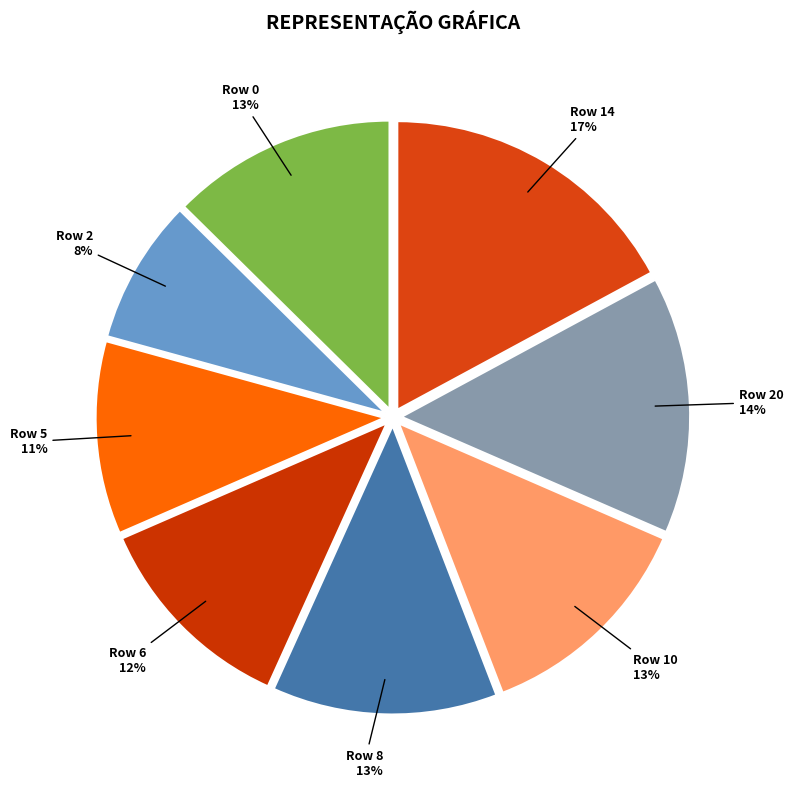

To the nearest percent, what is the average slice percentage?

12%